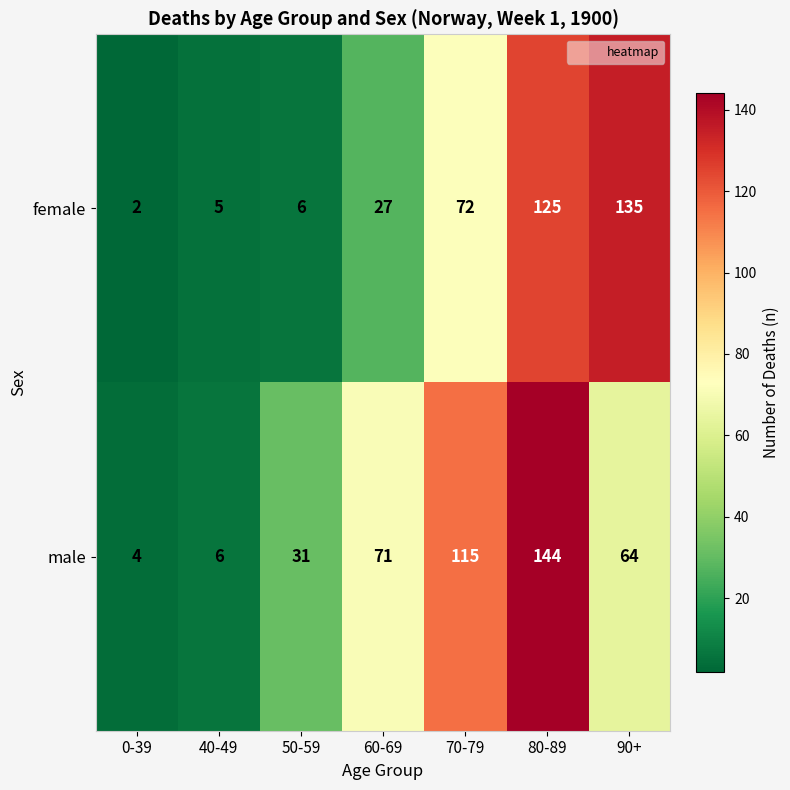

What is the sum of all female values?

372